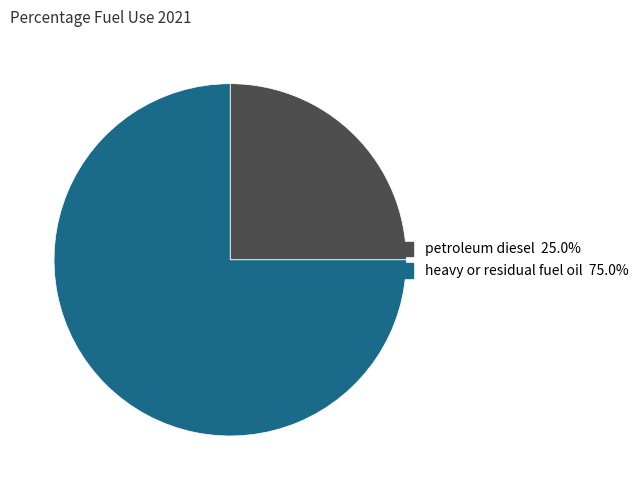

Count the number of slices in the pie.

2